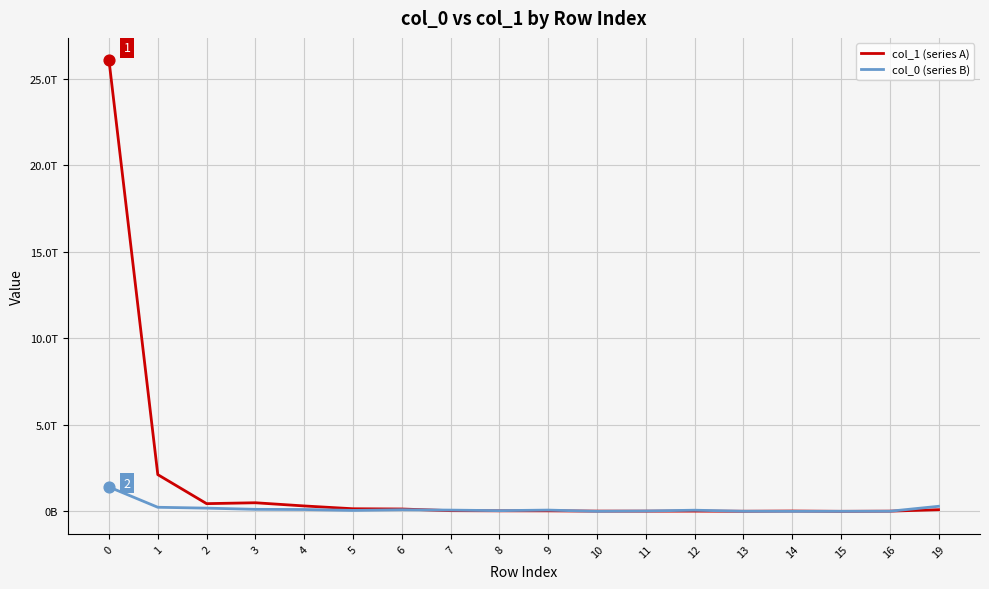

Is the value of col_0 (series B) at 10 greater than the value of col_1 (series A) at 4?

No